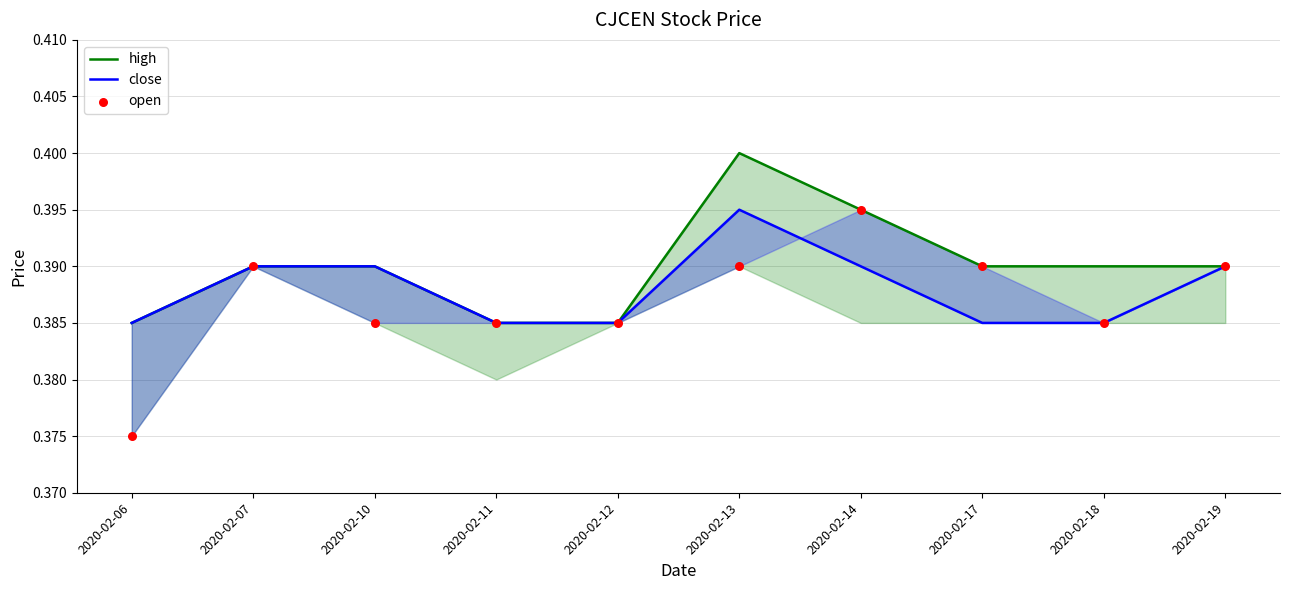

Which series has the largest total across all categories?

high